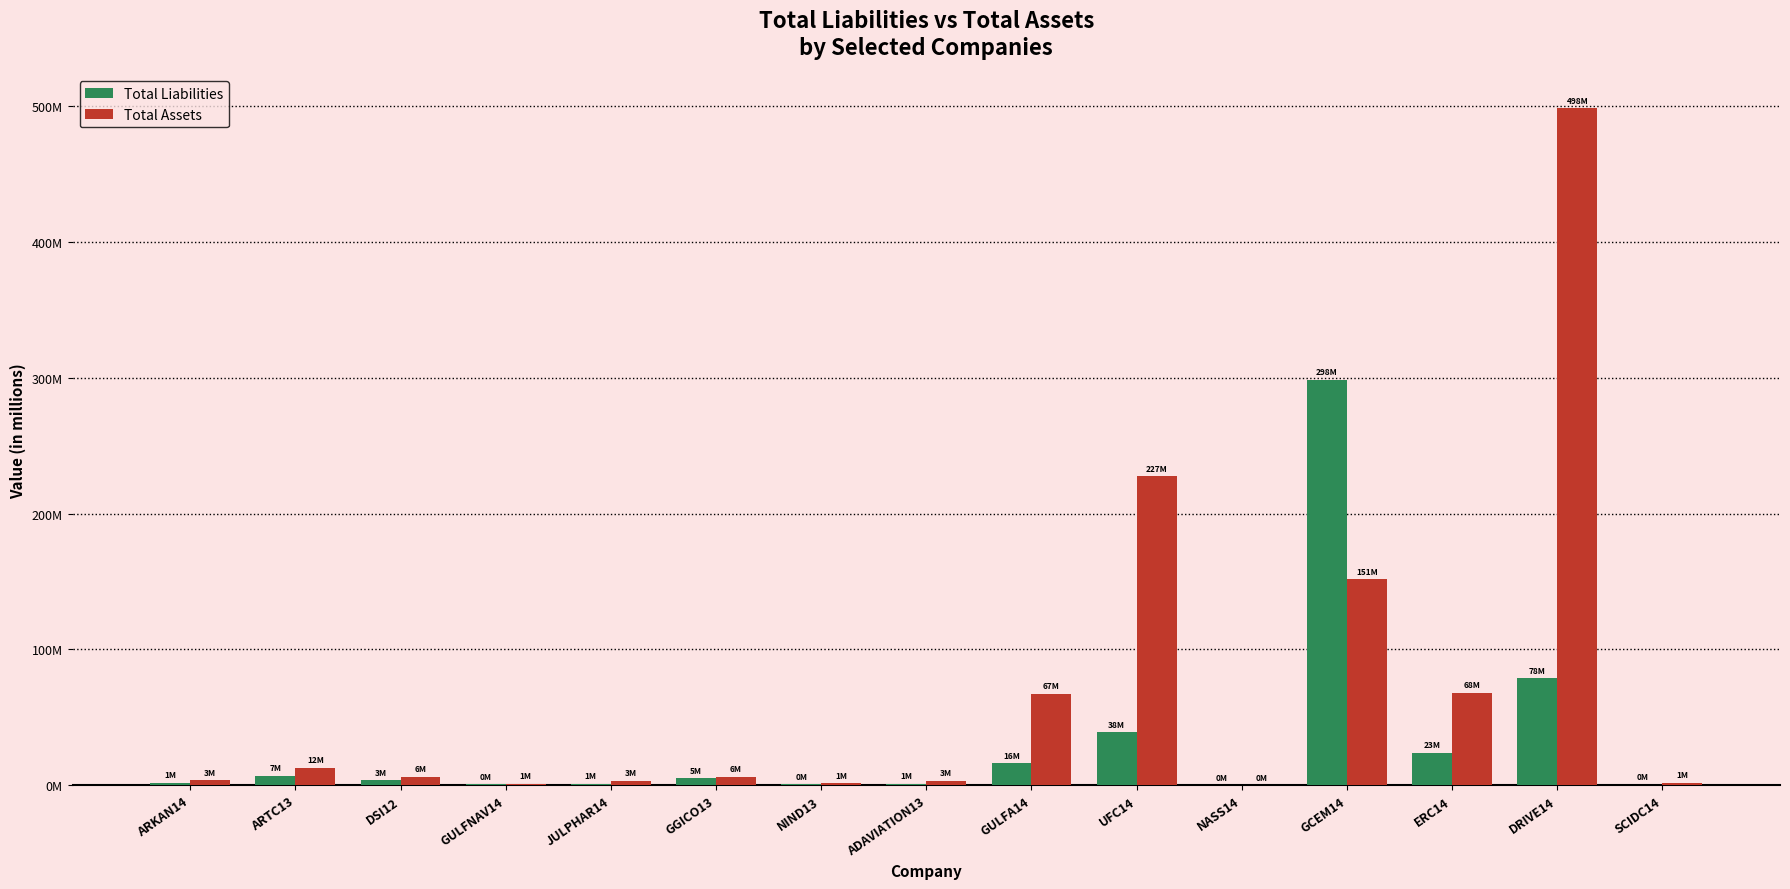

Which series has the widest spread of values?

Total Assets